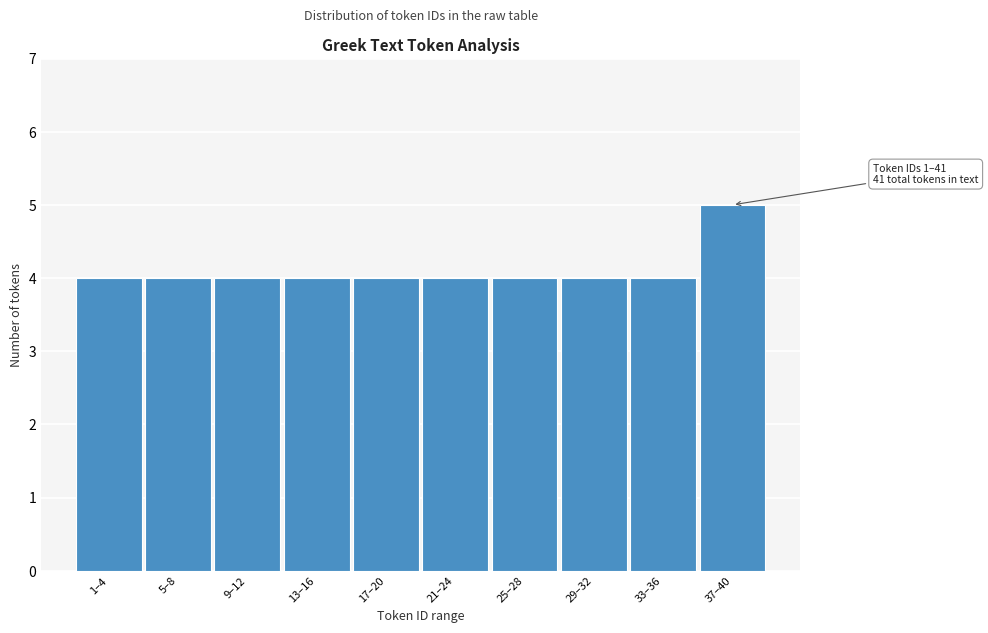

Reading left to right, list all the values displayed in this chart.

4	4	4	4	4	4	4	4	4	5